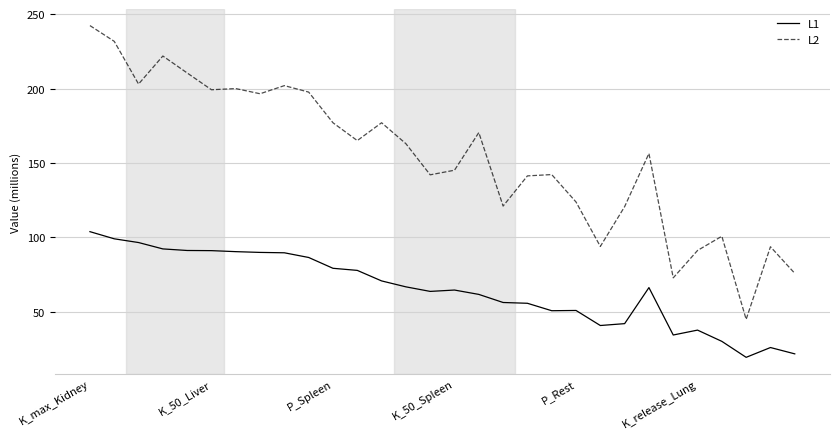

Which series has the largest total across all categories?

L2